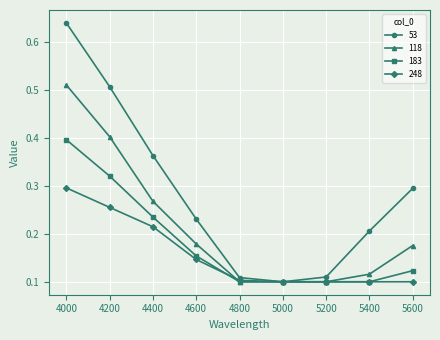

Is the value of 118 at 4000 greater than the value of 248 at 4000?

Yes